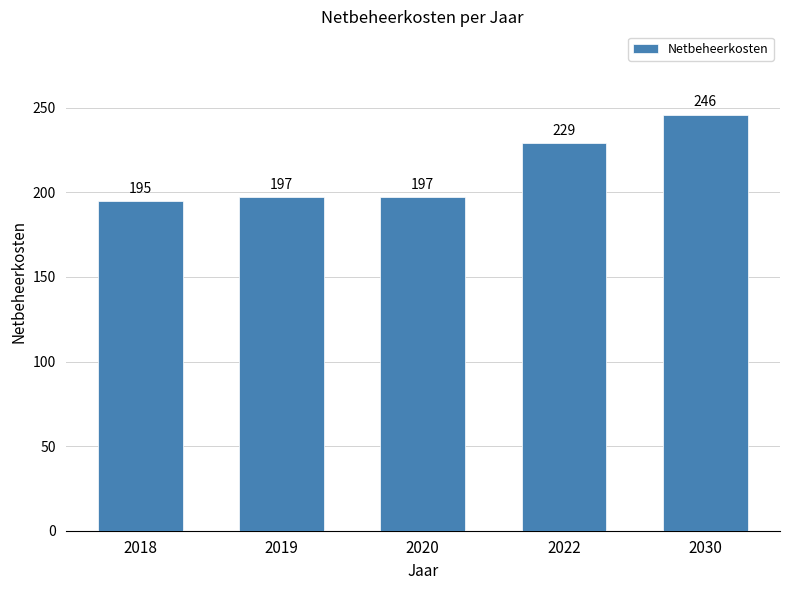

Is it true that the value at 2020 is 197?

True